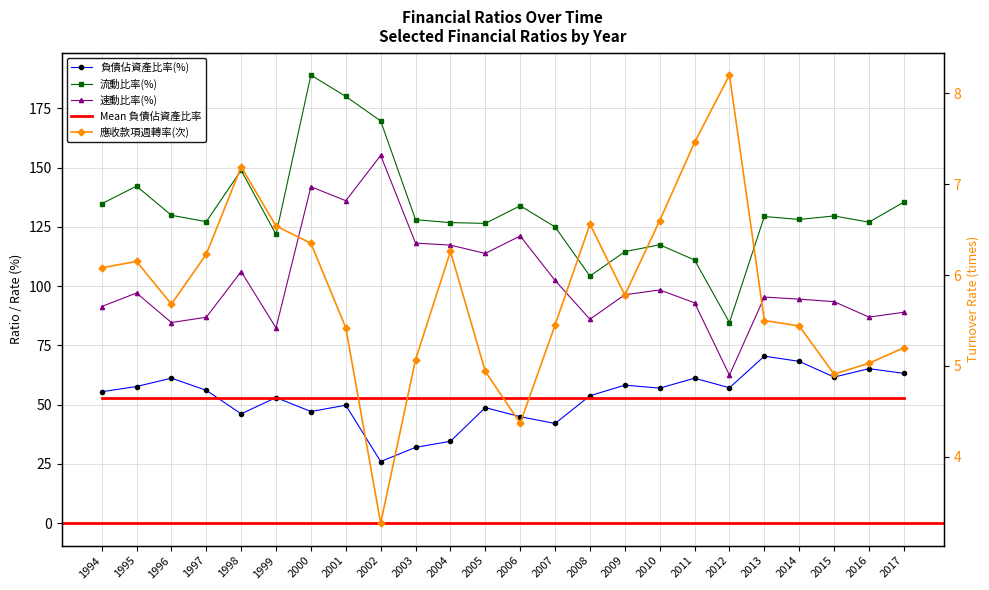

Between 2001 and 2012, which is larger?

2012